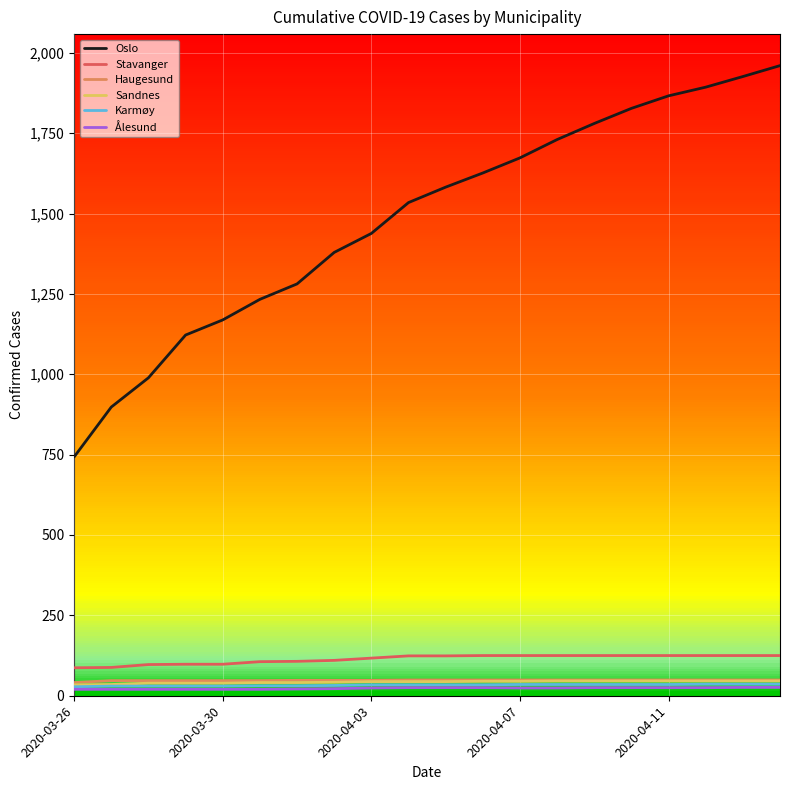

True or false: Stavanger and Ålesund cross at least once.

False